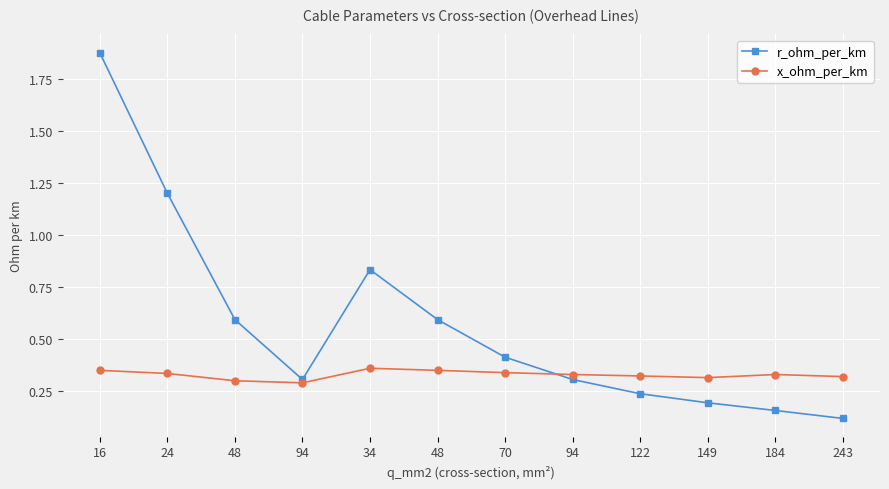

List the labels in order of r_ohm_per_km value, largest first.

16, 24, 34, 48, 48, 70, 94, 94, 122, 149, 184, 243